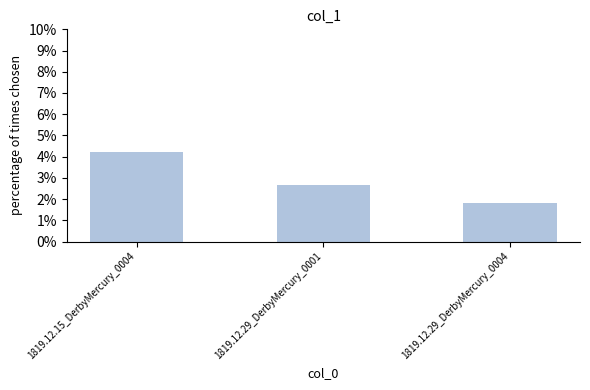

Count the number of categories in the chart.

3